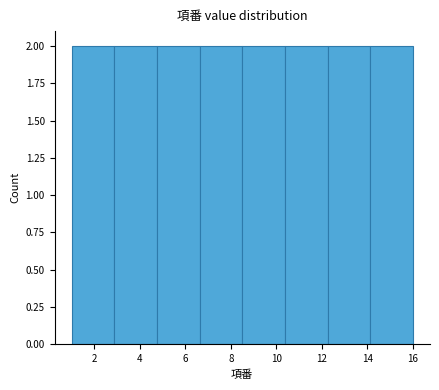

Reading left to right, transcribe this chart: for each bar, give the range it covers on the x-axis and its height. Neither the bar edges nor the heights are printed on the chart, so give them approximately, as read against the axes.

1.0 to 2.8: 2
2.8 to 4.8: 2
4.8 to 6.6: 2
6.6 to 8.6: 2
8.6 to 10.4: 2
10.4 to 12.2: 2
12.2 to 14.2: 2
14.2 to 16.0: 2